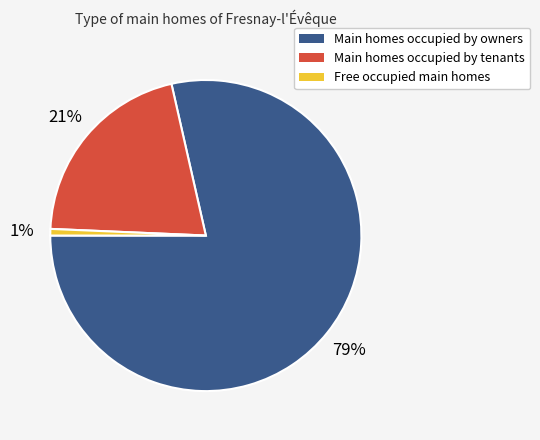

Is there any slice that represents more than half of the pie?

Yes